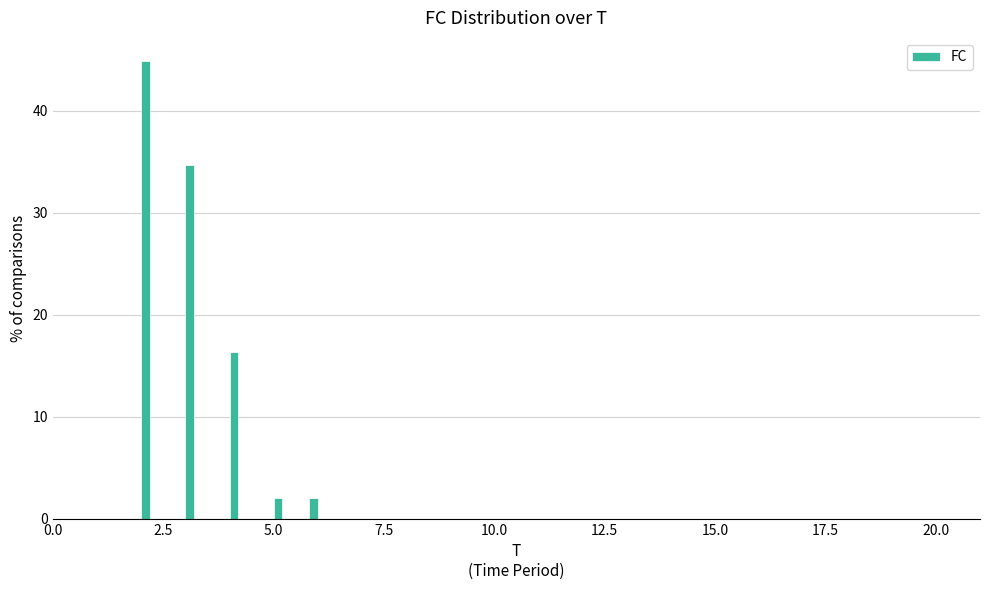

Around what value on the x-axis is the tallest bar? Give the approximate position of its centre, as read against the axis.

2.0